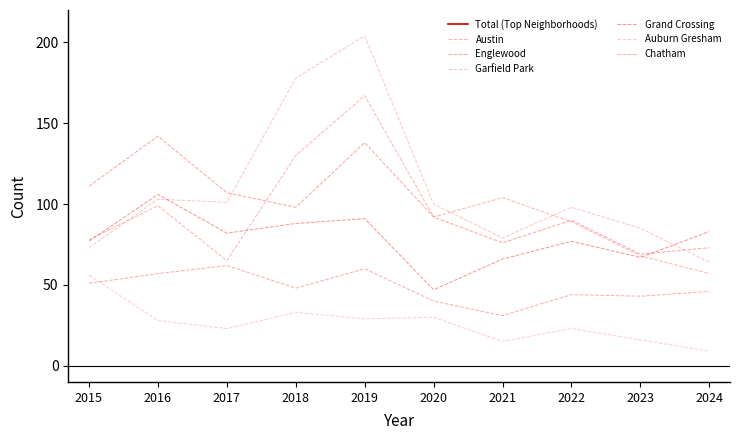

How many lines are shown in the chart?

6